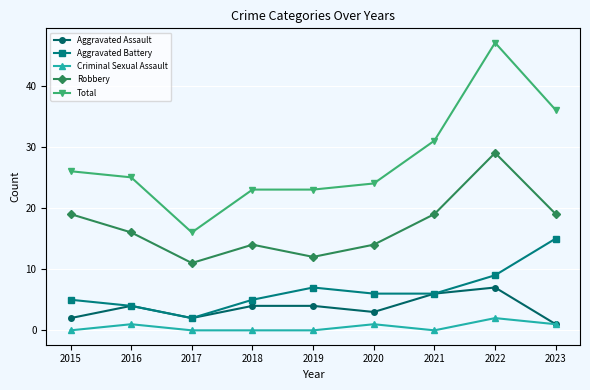

Which series has the largest total across all categories?

Total